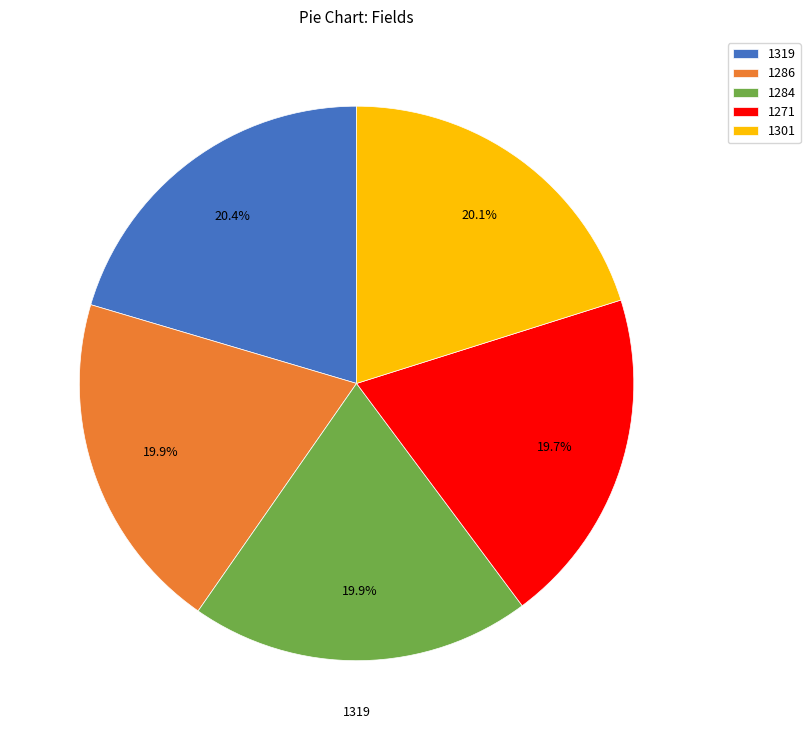

True or false: 1284 accounts for 20% of the total.

True